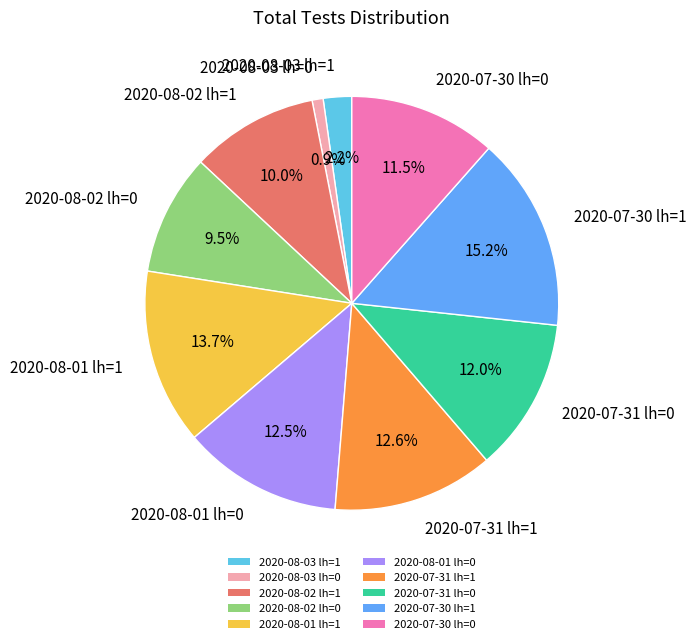

What is the ratio of the value at 2020-08-03 lh=0 to the value at 2020-08-03 lh=1?

0.4